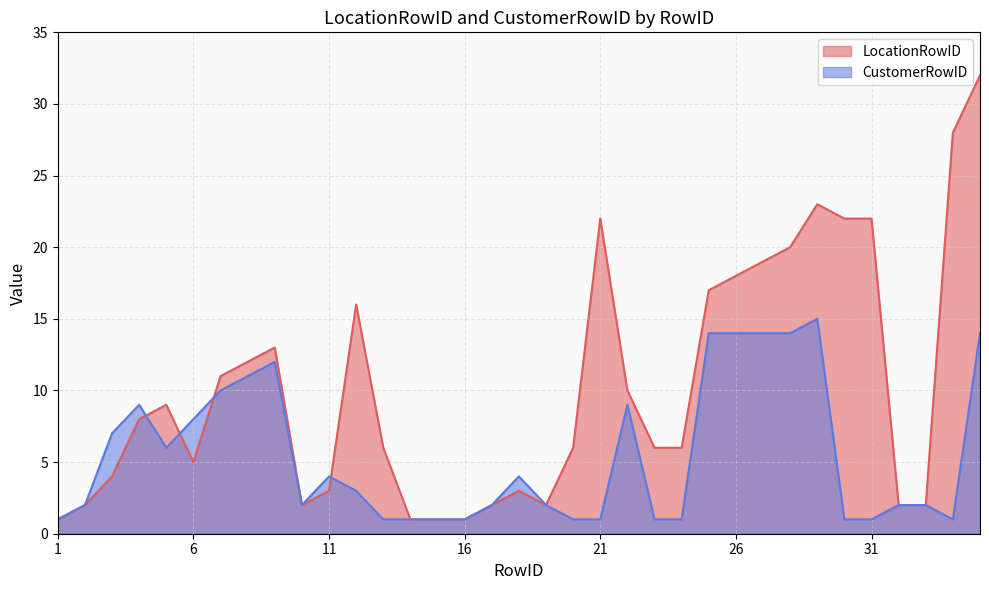

List the series in order of their peak value, highest first.

LocationRowID, CustomerRowID